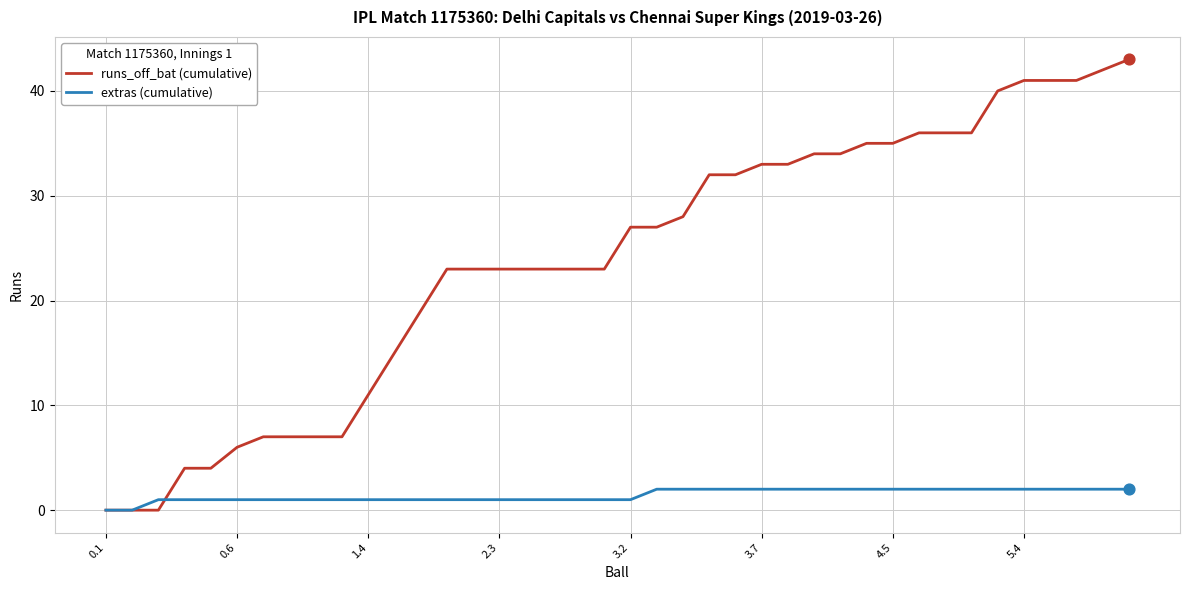

List the series in order of their peak value, lowest first.

extras (cumulative), runs_off_bat (cumulative)